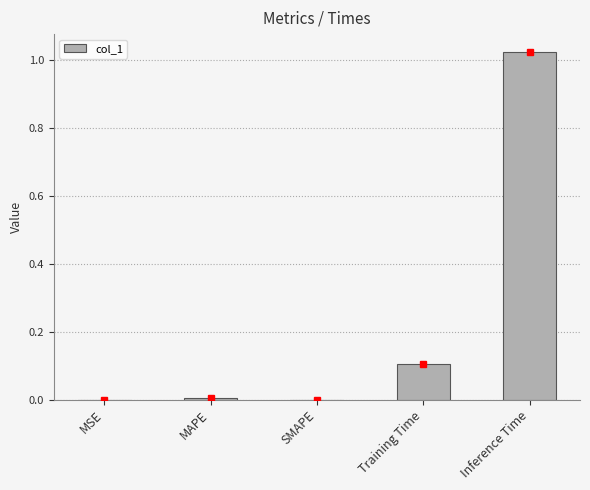

How many series are shown in this chart?

1